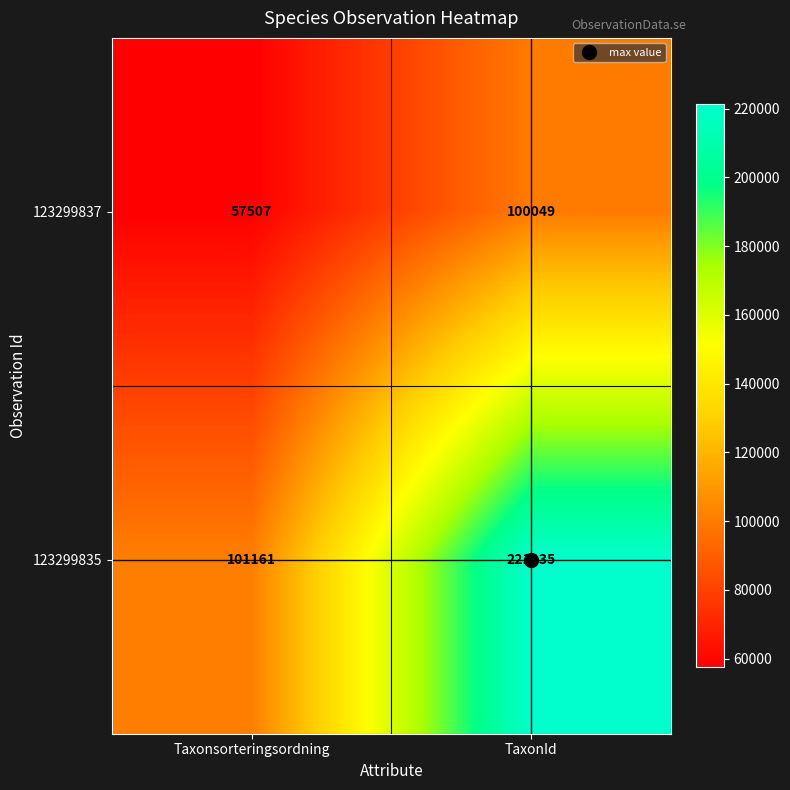

Is it true that 123299837 equals 57507 at Taxonsorteringsordning?

True